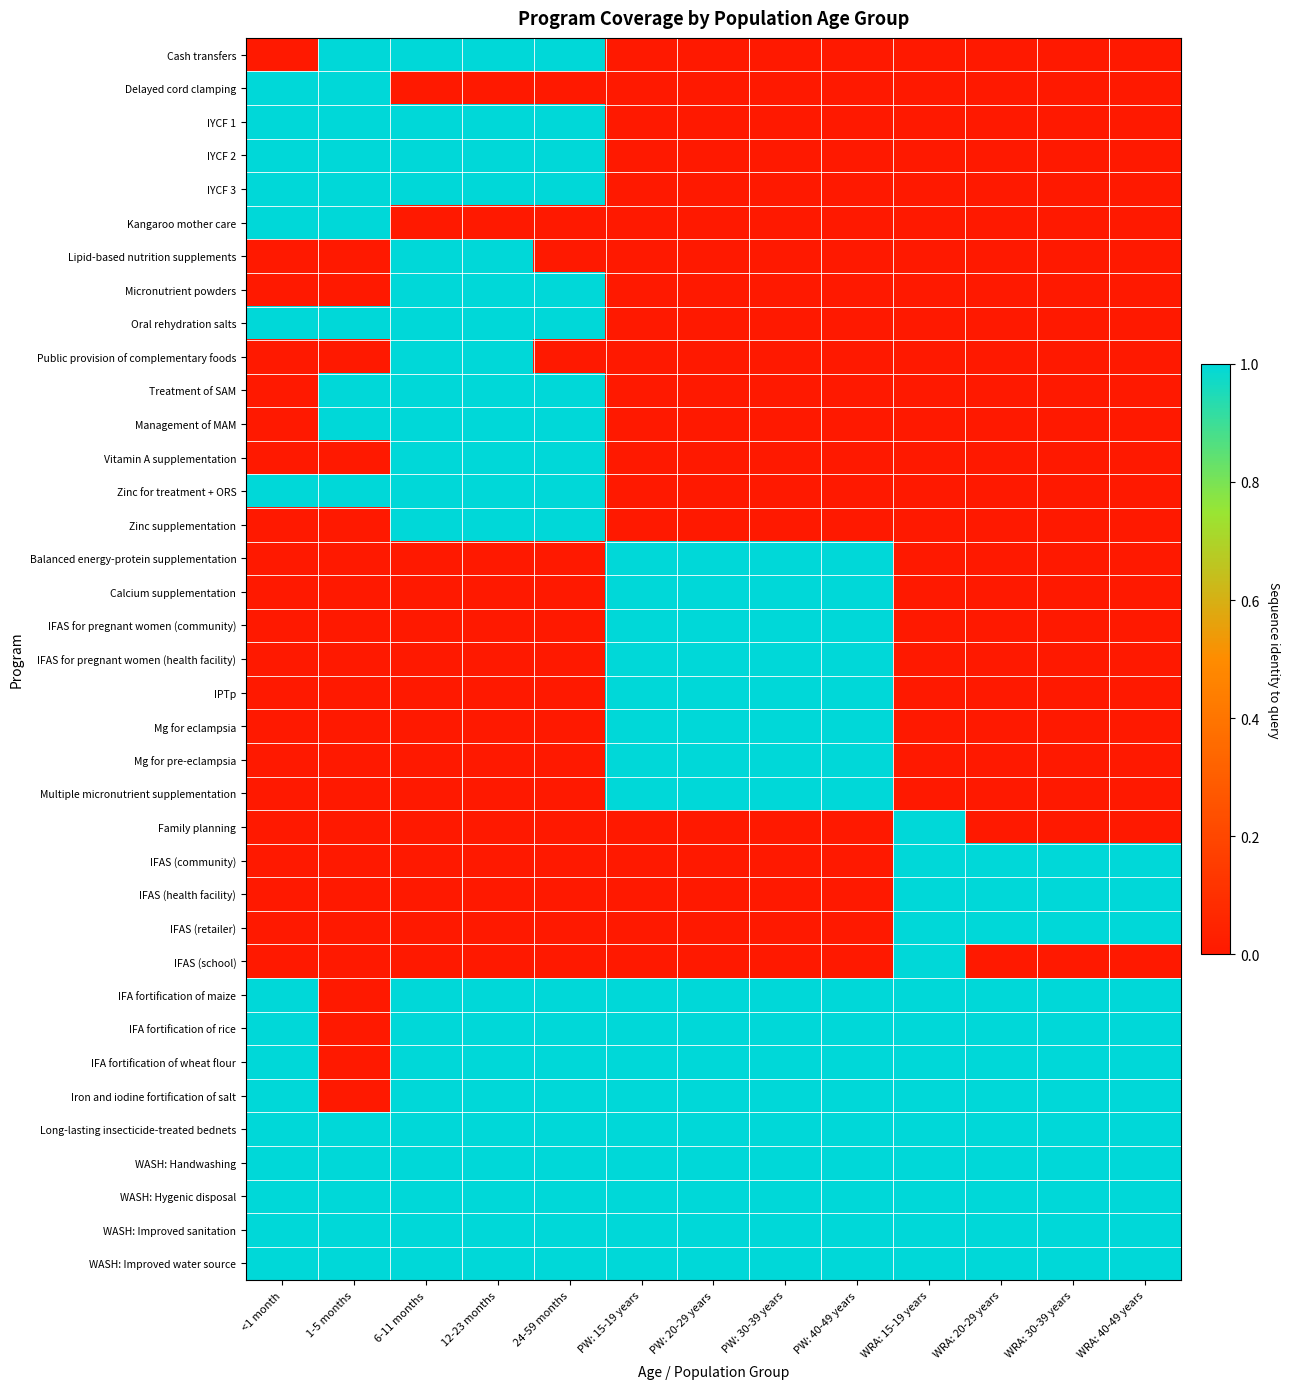

Rank the series at WRA: 15-19 years from highest to lowest value.

Family planning, IFAS (community), IFAS (health facility), IFAS (retailer), IFAS (school), IFA fortification of maize, IFA fortification of rice, IFA fortification of wheat flour, Iron and iodine fortification of salt, Long-lasting insecticide-treated bednets, WASH: Handwashing, WASH: Hygenic disposal, WASH: Improved sanitation, WASH: Improved water source, Cash transfers, Delayed cord clamping, IYCF 1, IYCF 2, IYCF 3, Kangaroo mother care, Lipid-based nutrition supplements, Micronutrient powders, Oral rehydration salts, Public provision of complementary foods, Treatment of SAM, Management of MAM, Vitamin A supplementation, Zinc for treatment + ORS, Zinc supplementation, Balanced energy-protein supplementation, Calcium supplementation, IFAS for pregnant women (community), IFAS for pregnant women (health facility), IPTp, Mg for eclampsia, Mg for pre-eclampsia, Multiple micronutrient supplementation